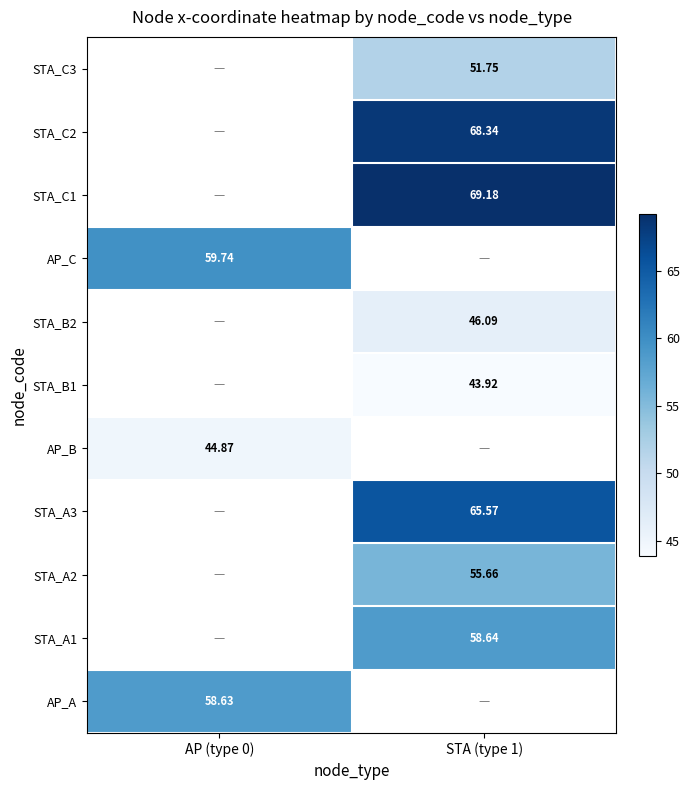

Count the number of data series in this chart.

11